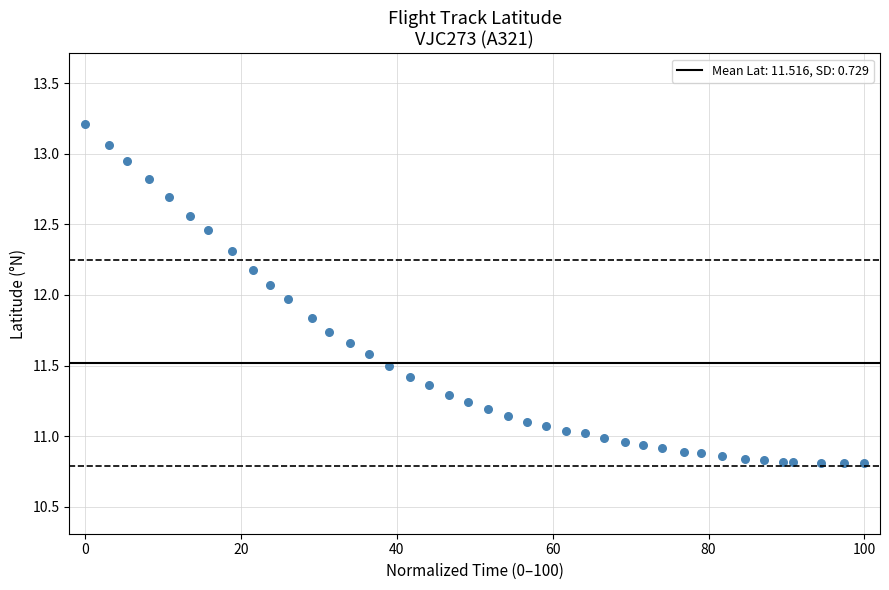

What is the range of Y values (max minus min)?

2.4